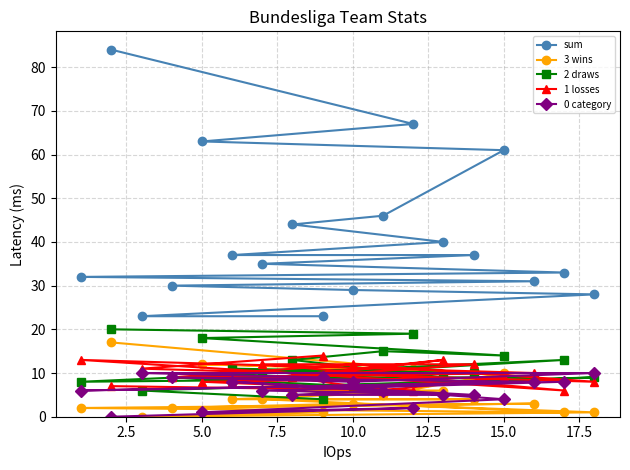

What is the greatest value displayed?

84